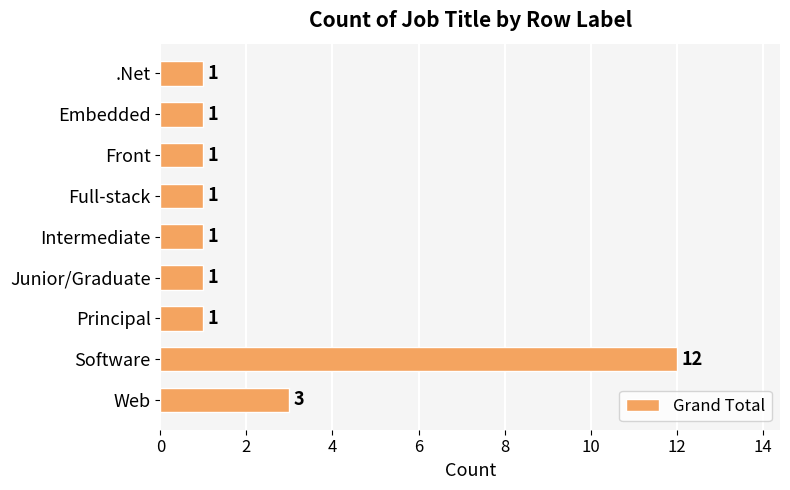

How many data points are above 1?

2